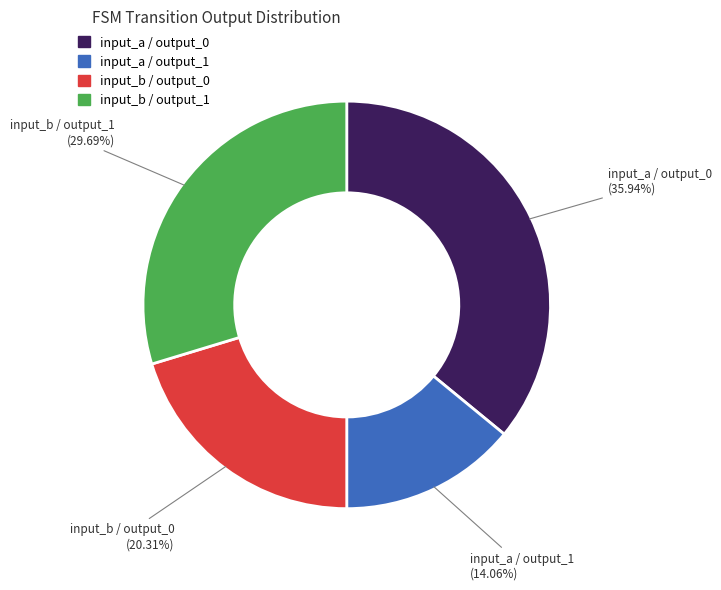

Which has a higher value, input_a / output_1 or input_b / output_0?

input_b / output_0